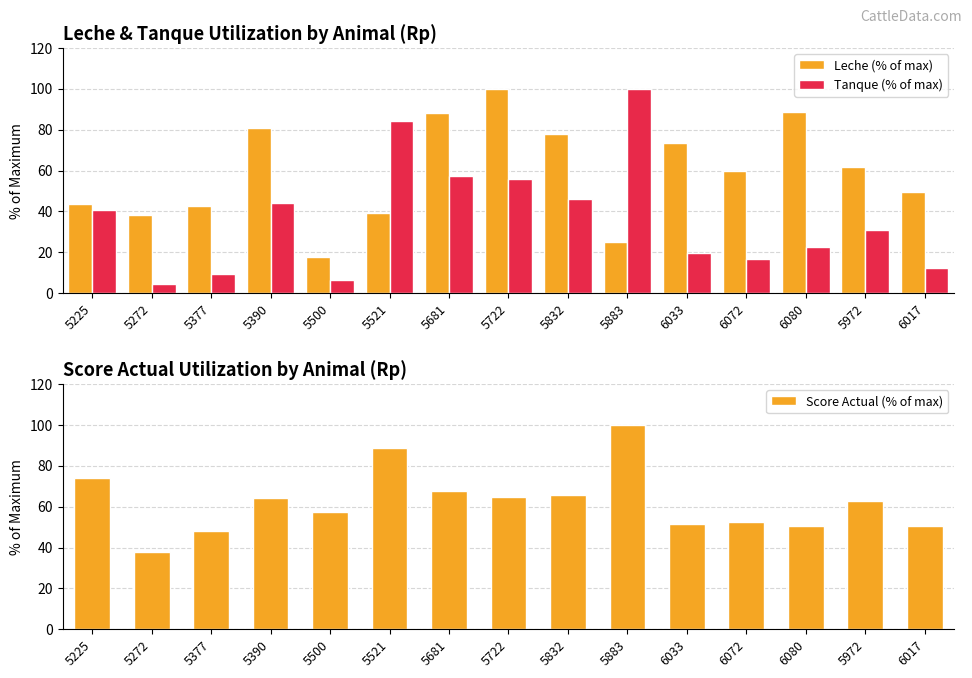

How many series are shown in this chart?

3